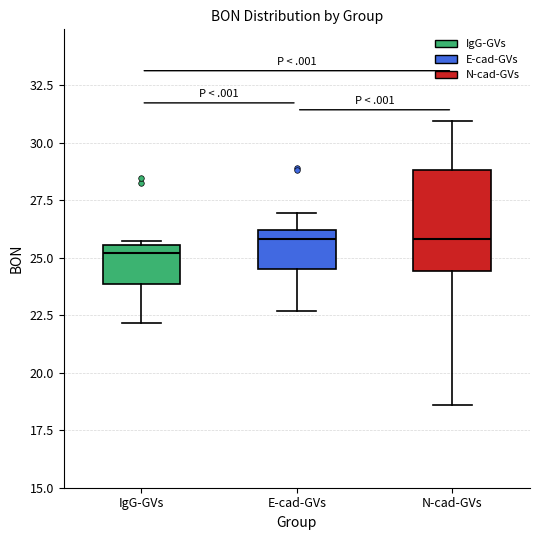

Comparing the boxes themselves (not the whiskers), which one is the tallest?

N-cad-GVs